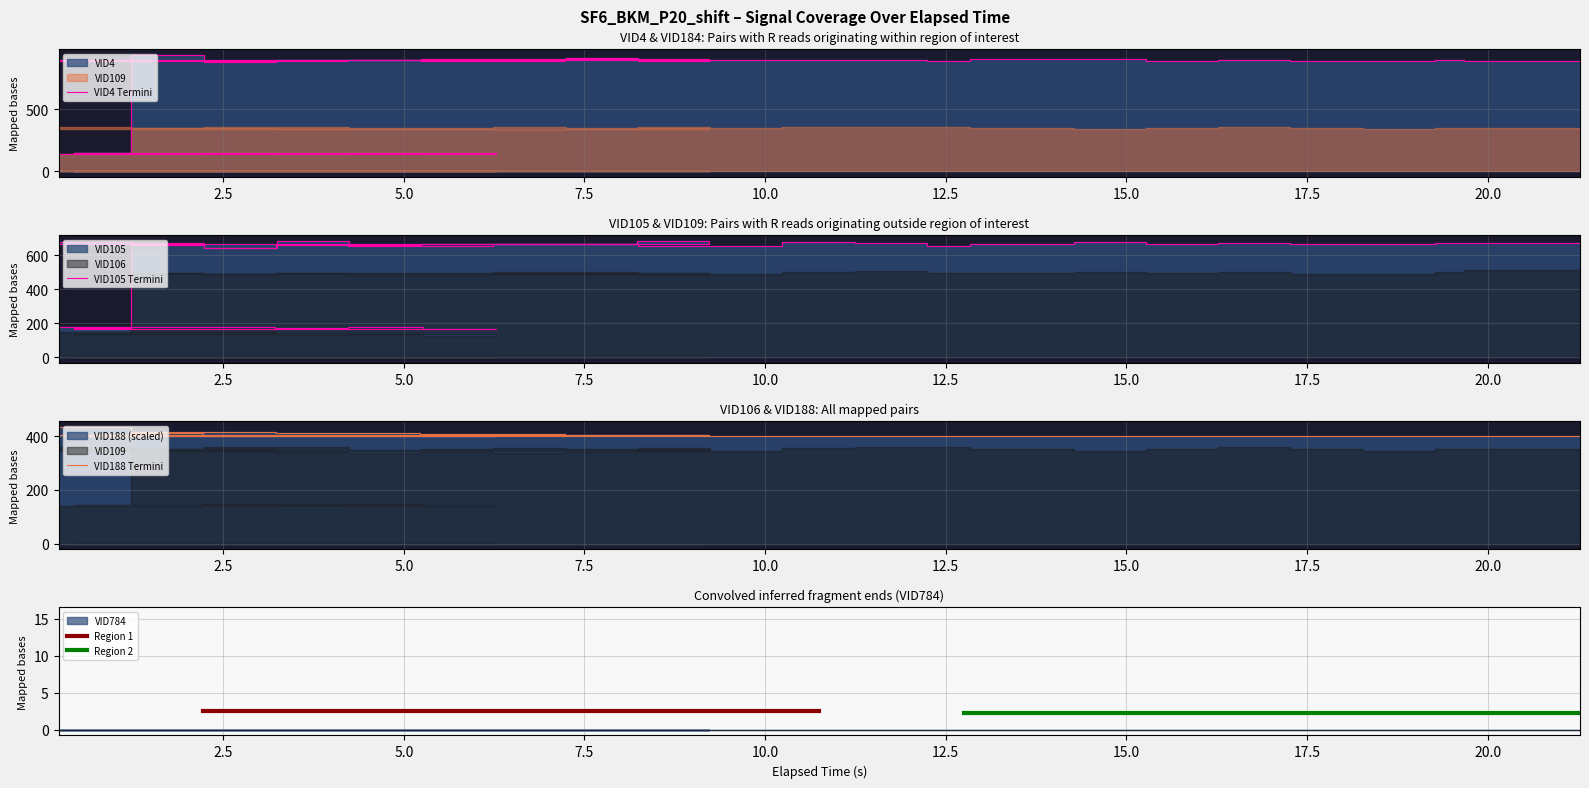

True or false: VID4 and VID188 intersect in this chart.

True